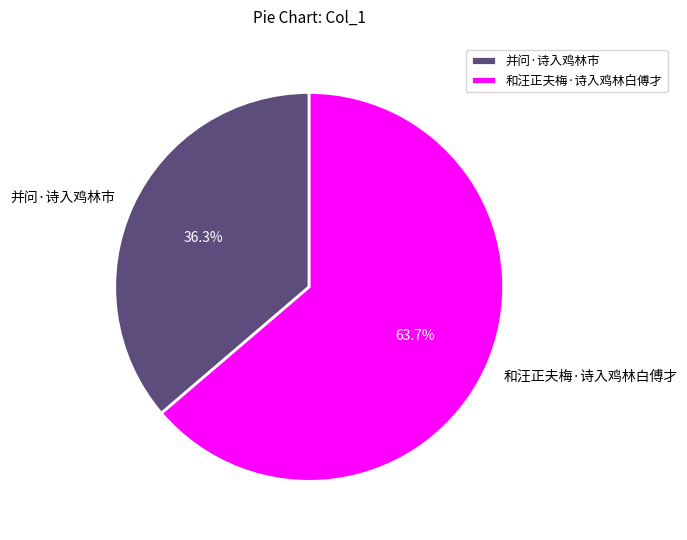

To the nearest percent, what is the combined percentage of 并问·诗入鸡林市 and 和汪正夫梅·诗入鸡林白傅才?

100%